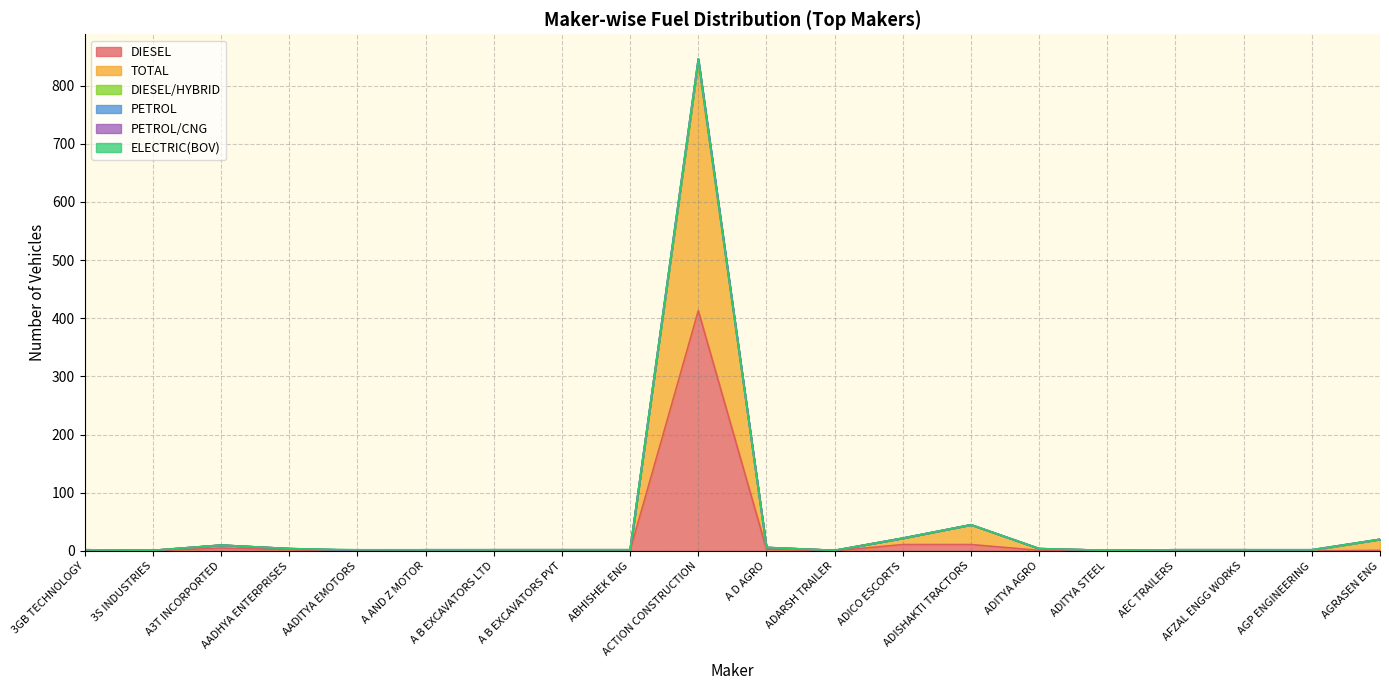

What is the difference between the second highest and minimum values in the PETROL series?

1